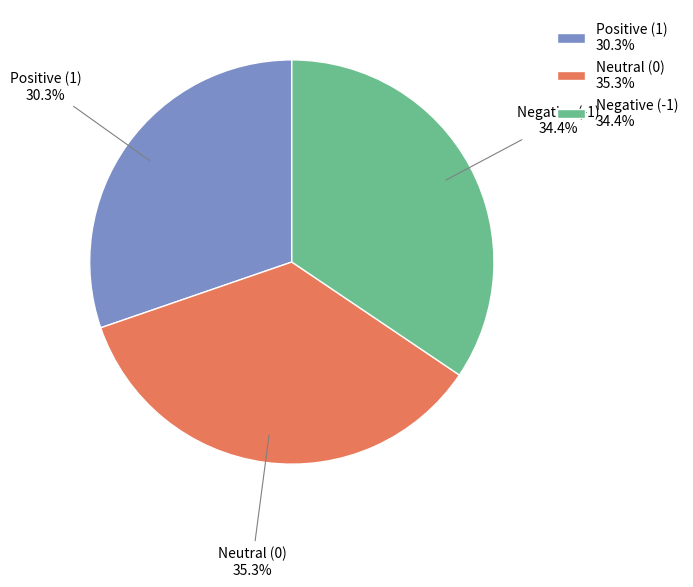

What percentage do Positive (1) and Neutral (0) together represent?

65.6%